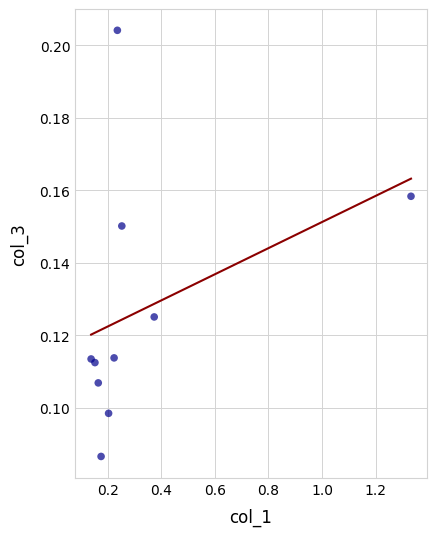

What is the range of X values (max minus min)?

1.2